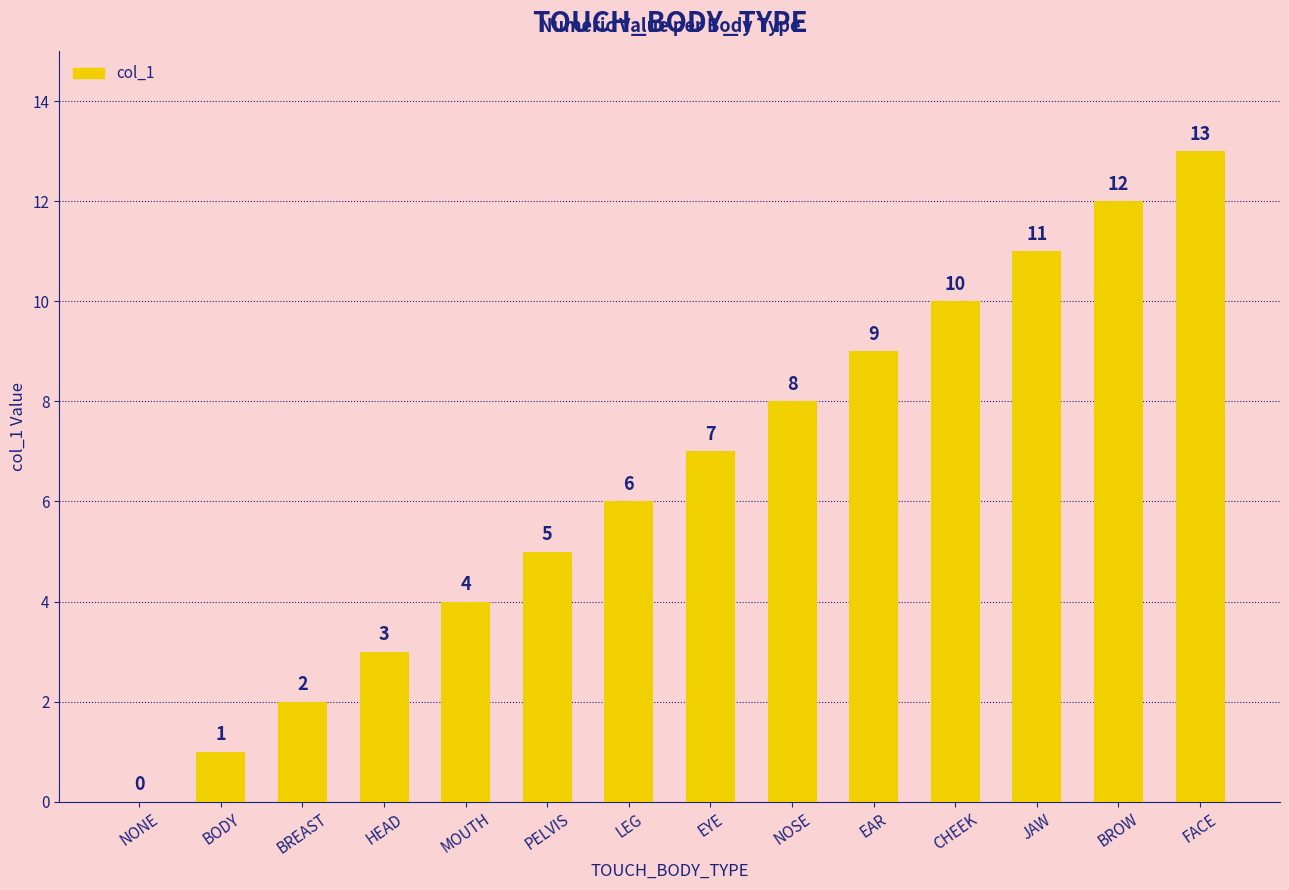

Is it true that the value at EAR is 9?

True